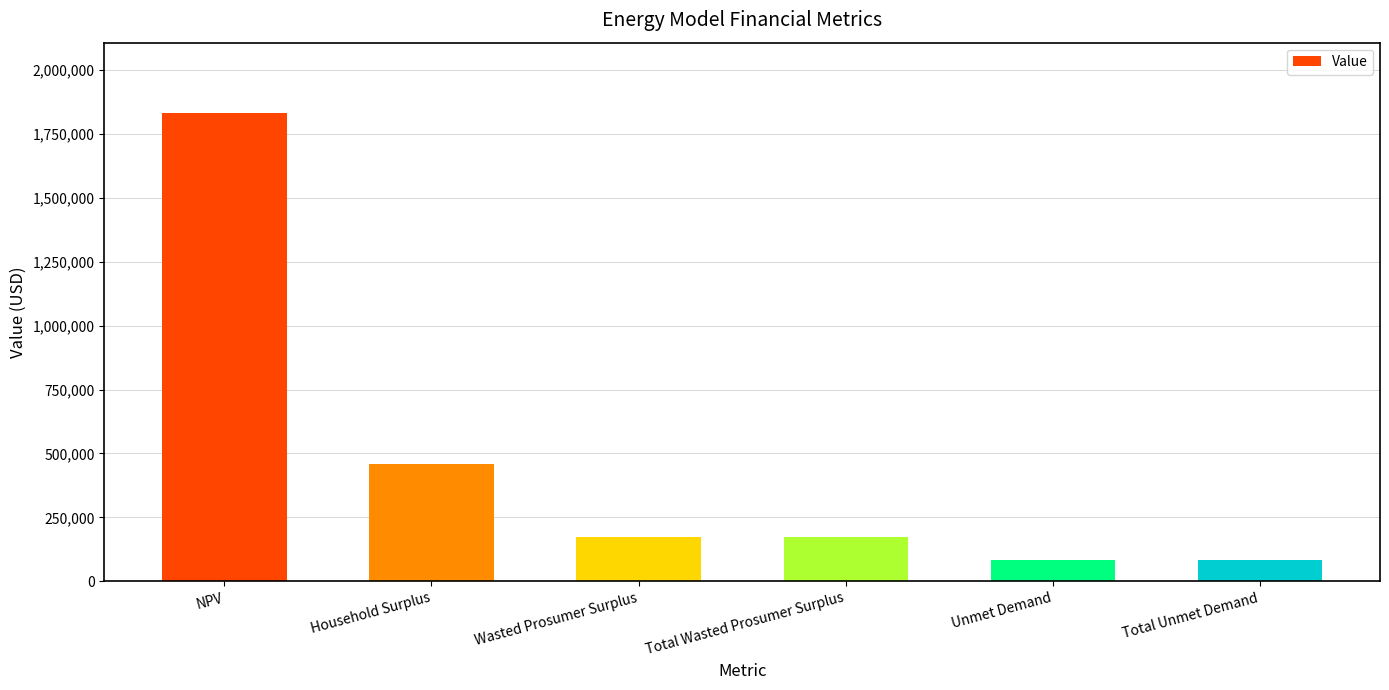

What value does the data have at NPV?

1831557.4